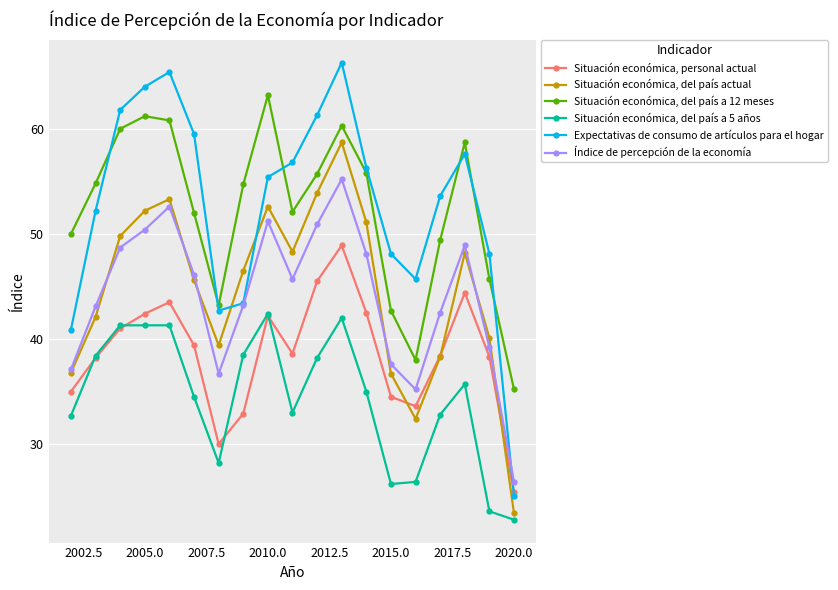

What is the value of the Índice de percepción de la economía point at the 9th from the left?

51.2